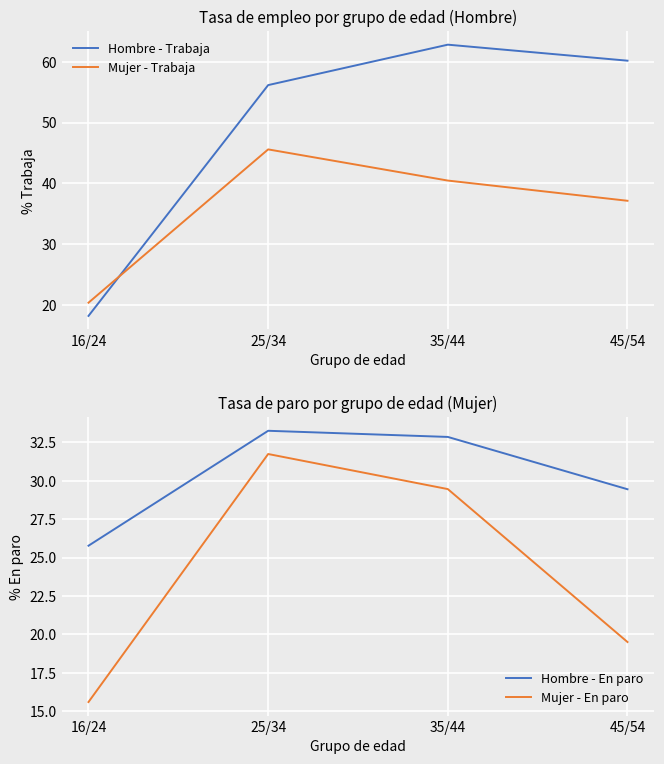

The Hombre - Trabaja series shows 36.8 at 45/54. True or false?

False